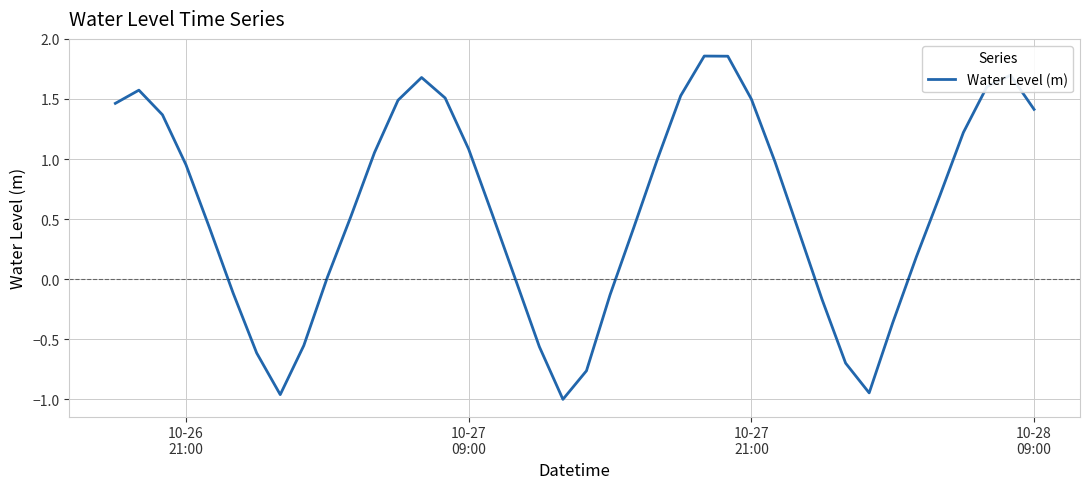

What is the difference between the maximum and minimum values?

2.9